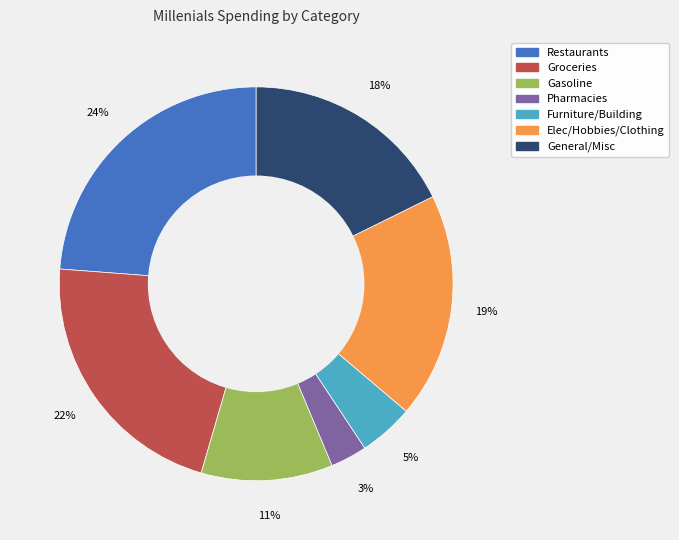

What is the largest slice in the pie chart?

Restaurants